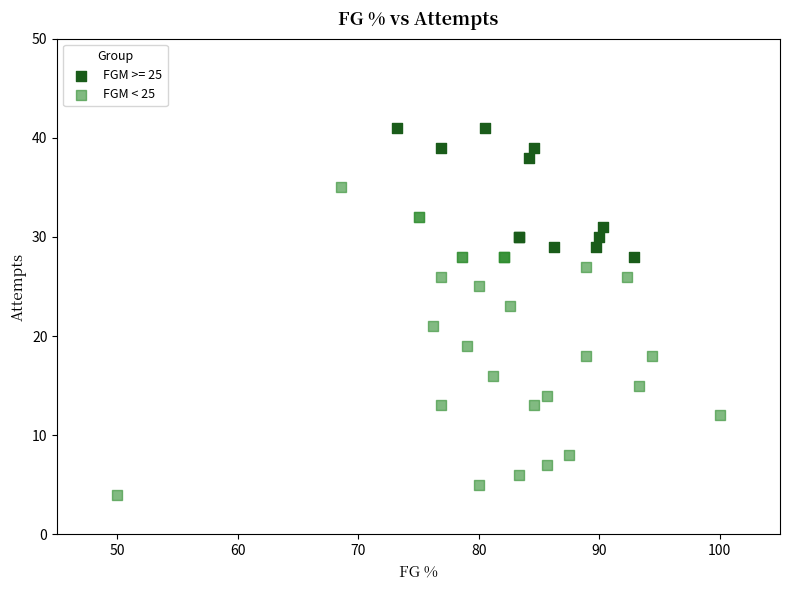

Which series contains the lowest Y value?

FGM < 25